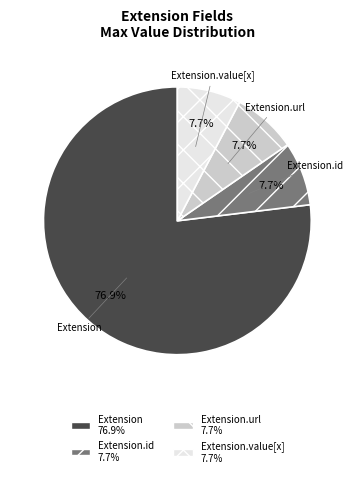

Does any single category account for the majority?

Yes